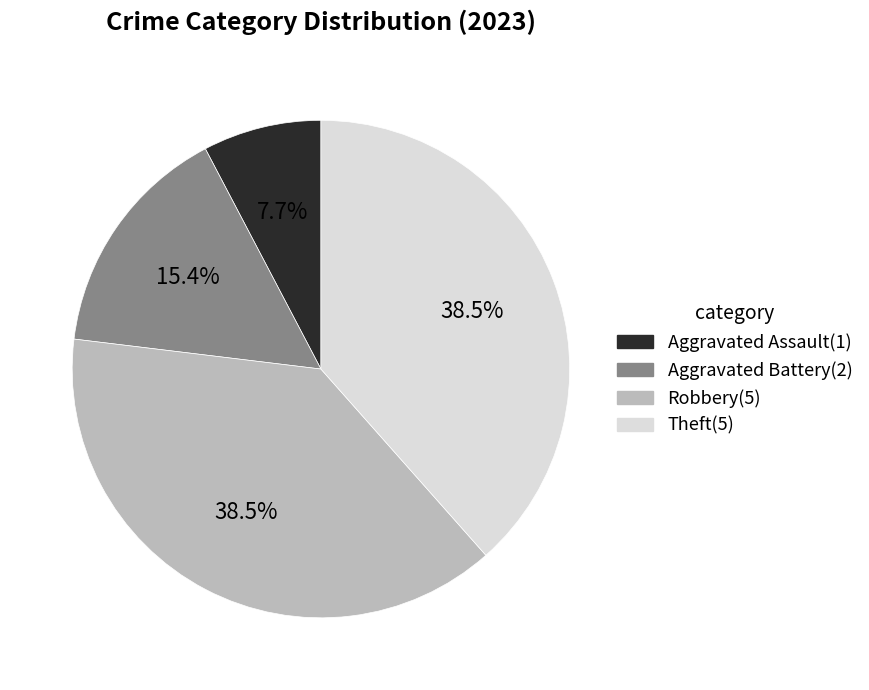

Which slice is the smallest?

Aggravated Assault